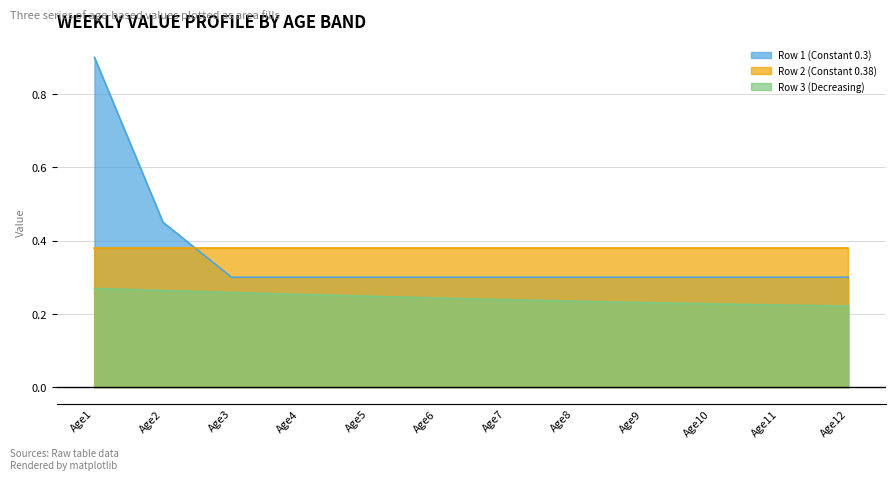

Rank the categories by Row 1 (Constant 0.3) value from highest to lowest.

Age1, Age2, Age3, Age4, Age5, Age6, Age7, Age8, Age9, Age10, Age11, Age12